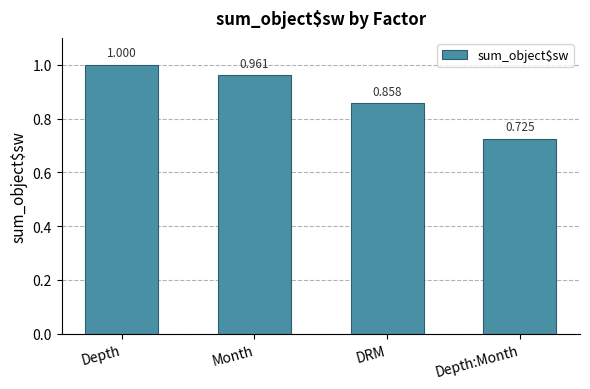

What is the label of the 3rd bar from the right?

Month